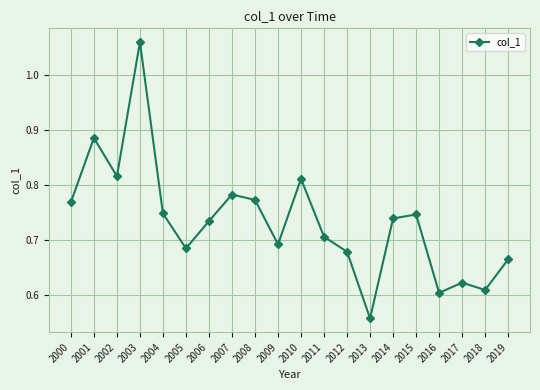

The chart shows a value of 0.2 at 2009. True or false?

False